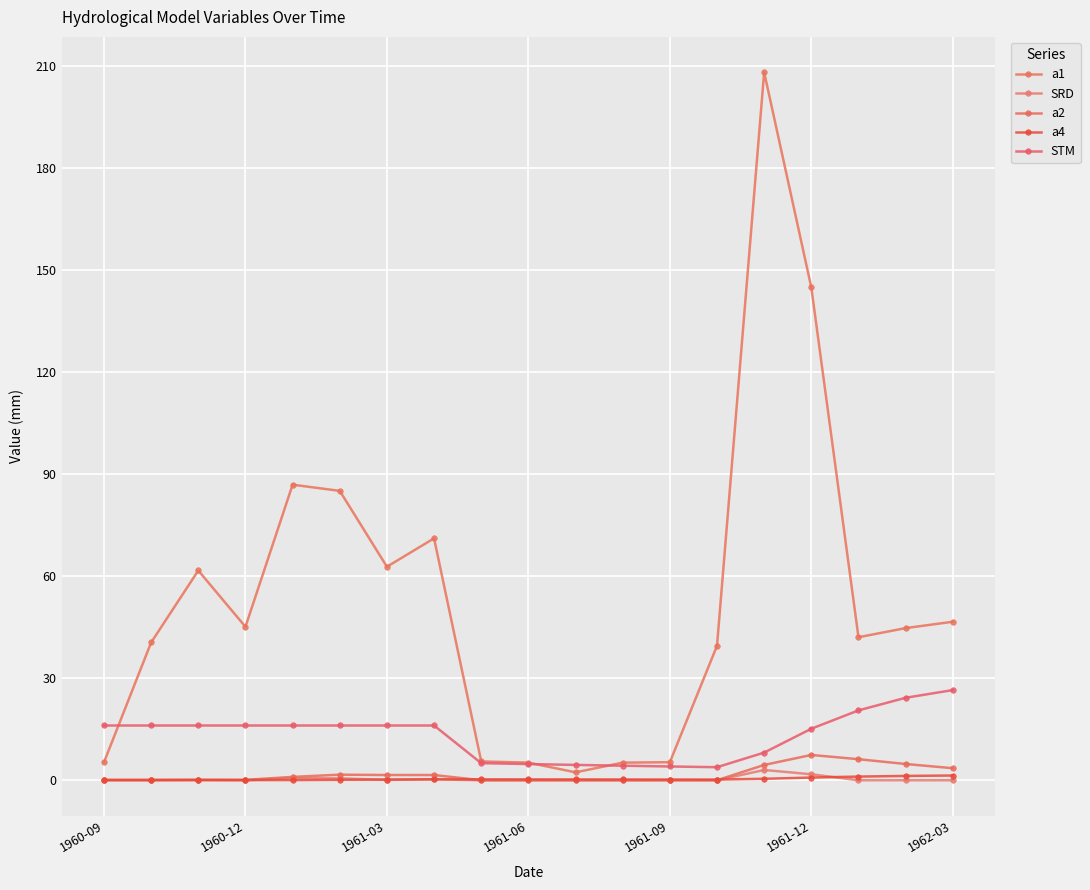

What is the greatest value displayed?

208.1